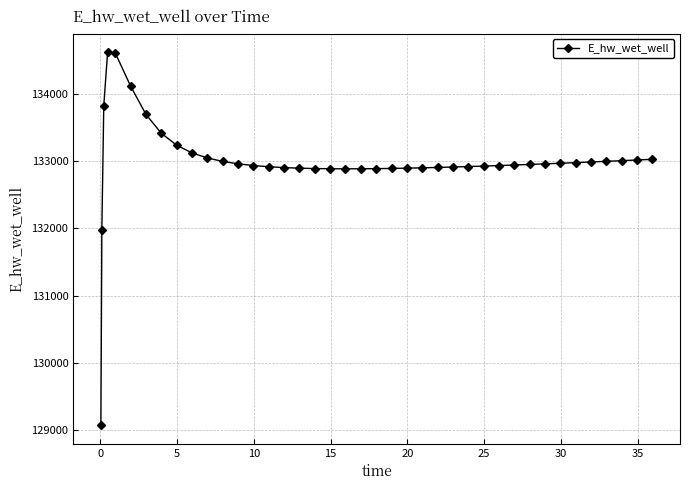

True or false: there are more than 0 points higher than both neighbors.

True